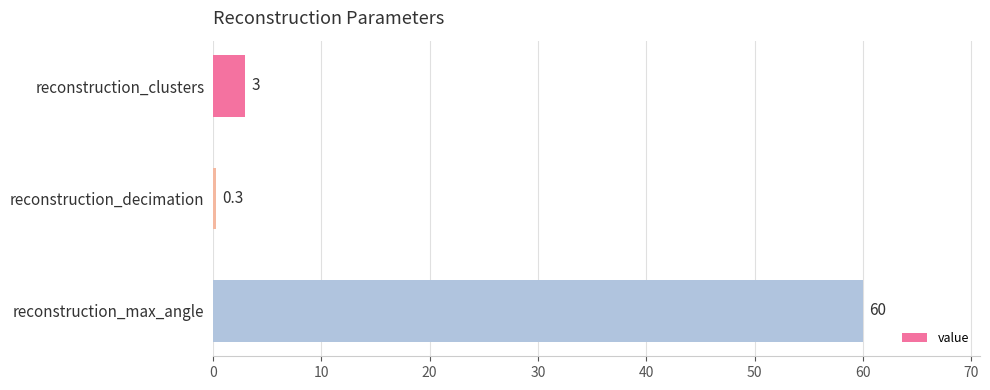

Which category has the lowest value across all series?

reconstruction_decimation